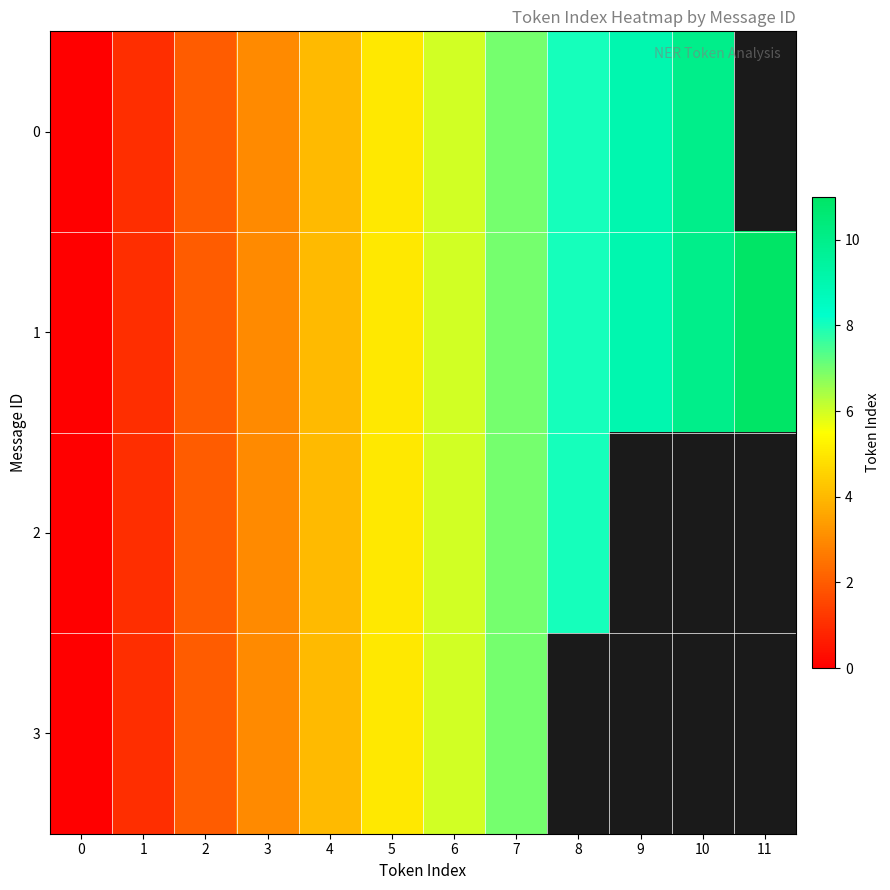

List the series in order of their peak value, highest first.

1, 0, 2, 3